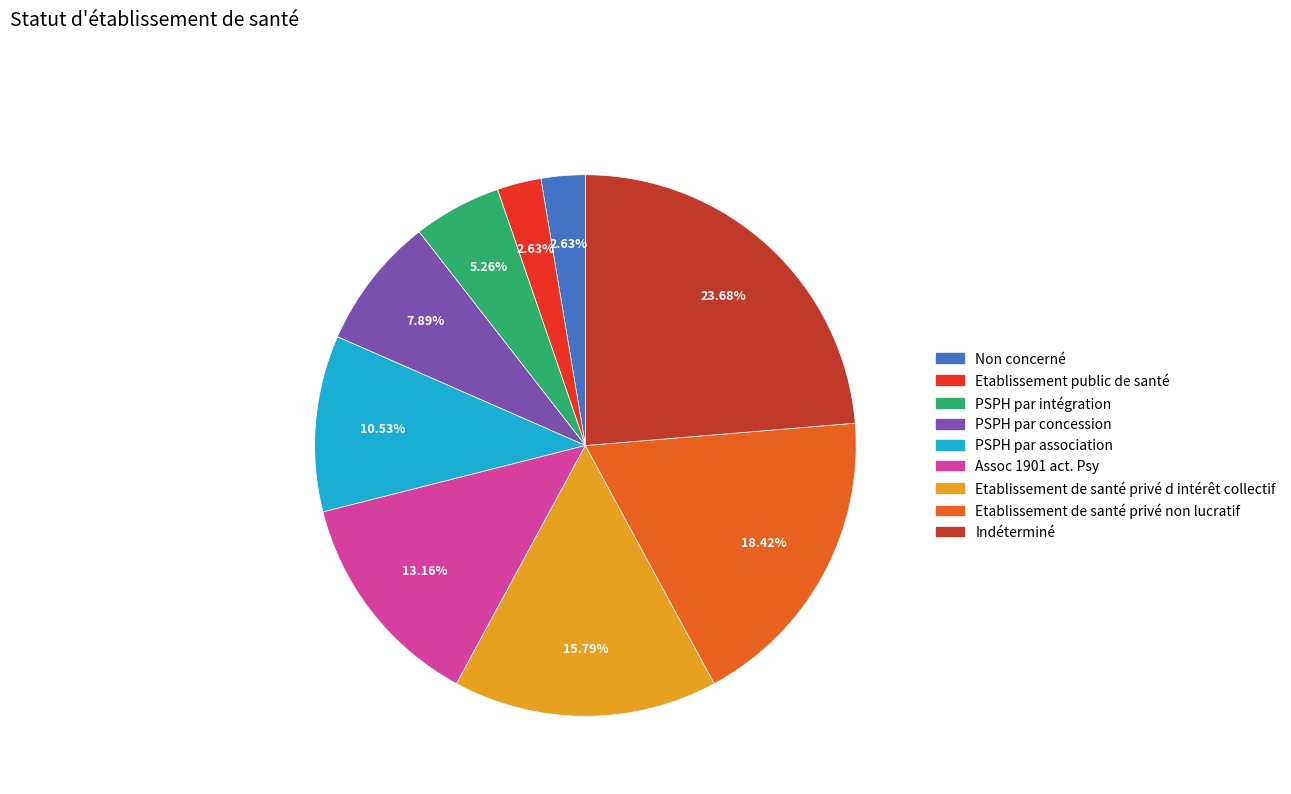

What percentage is NOT represented by Assoc 1901 act. Psy?

86.8%